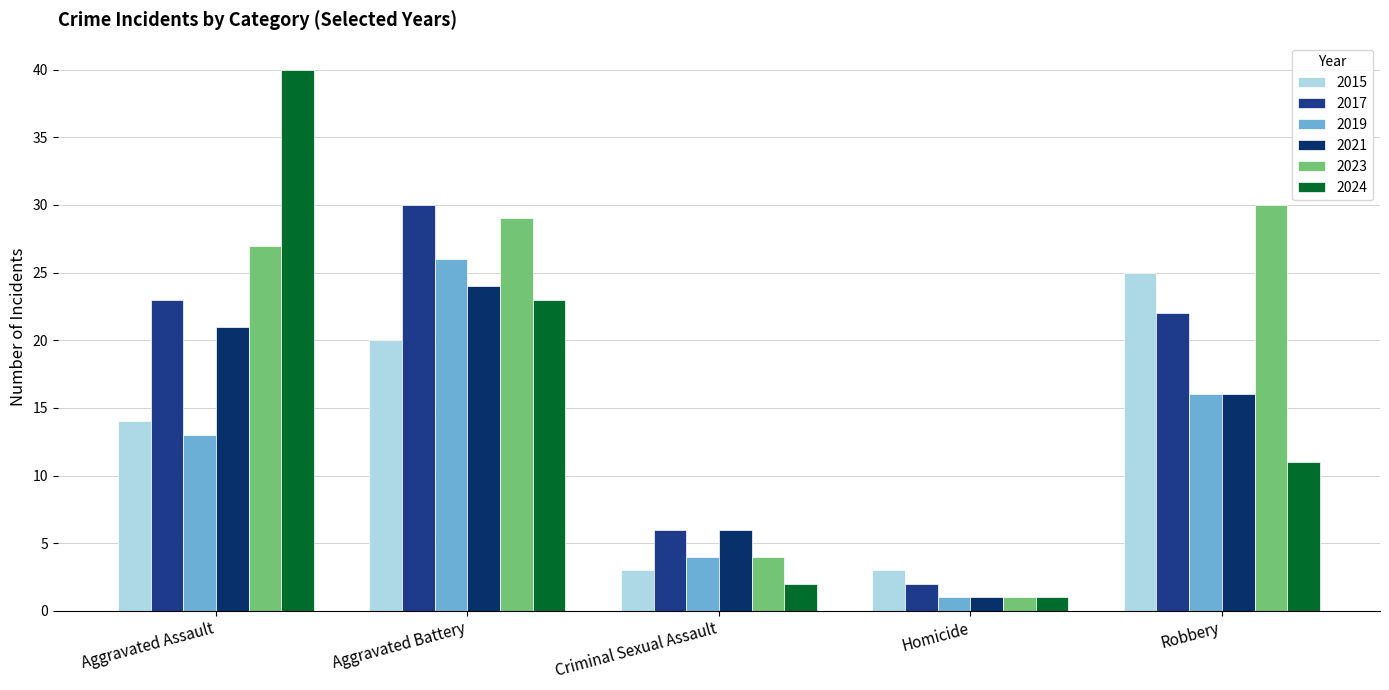

How many categories are shown in the chart?

5